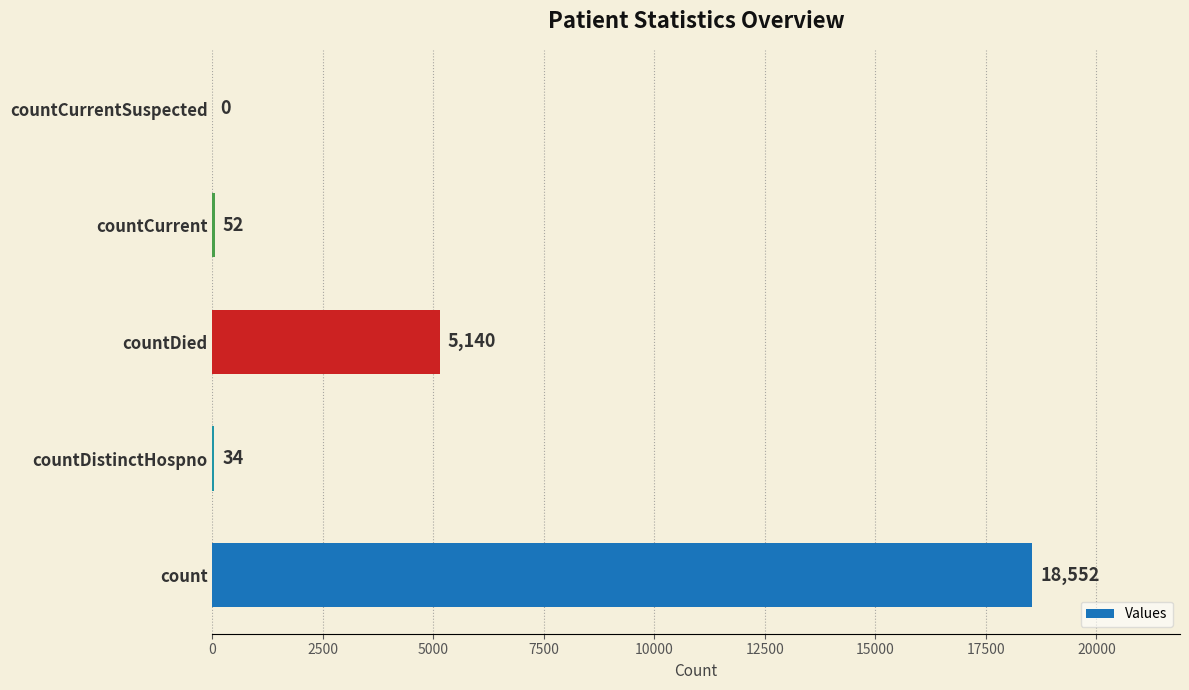

What is the ratio of the value at countDied to the value at count?

0.3